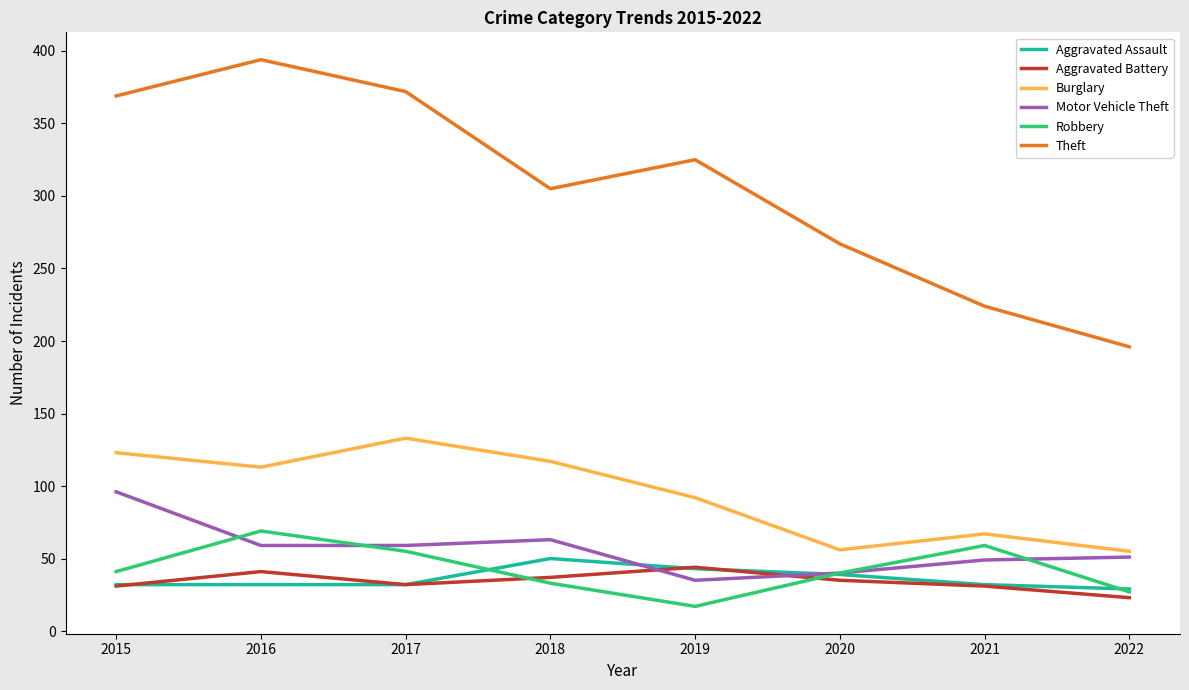

What is the average value of the Aggravated Assault series?

36